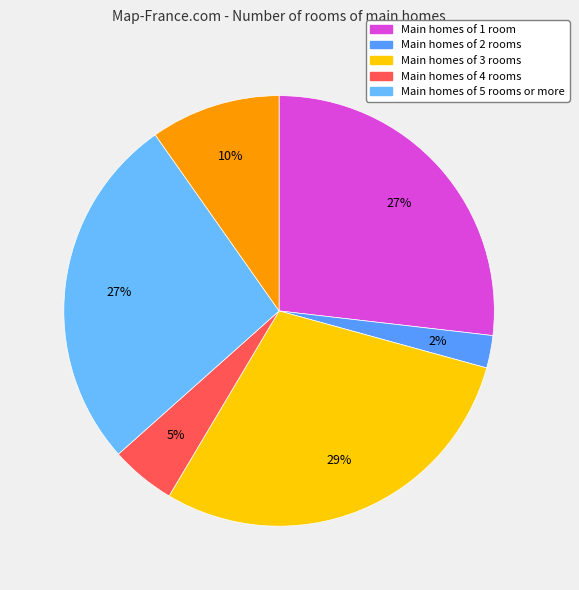

To the nearest percent, what is the difference between the largest and smallest slice percentages?

27%